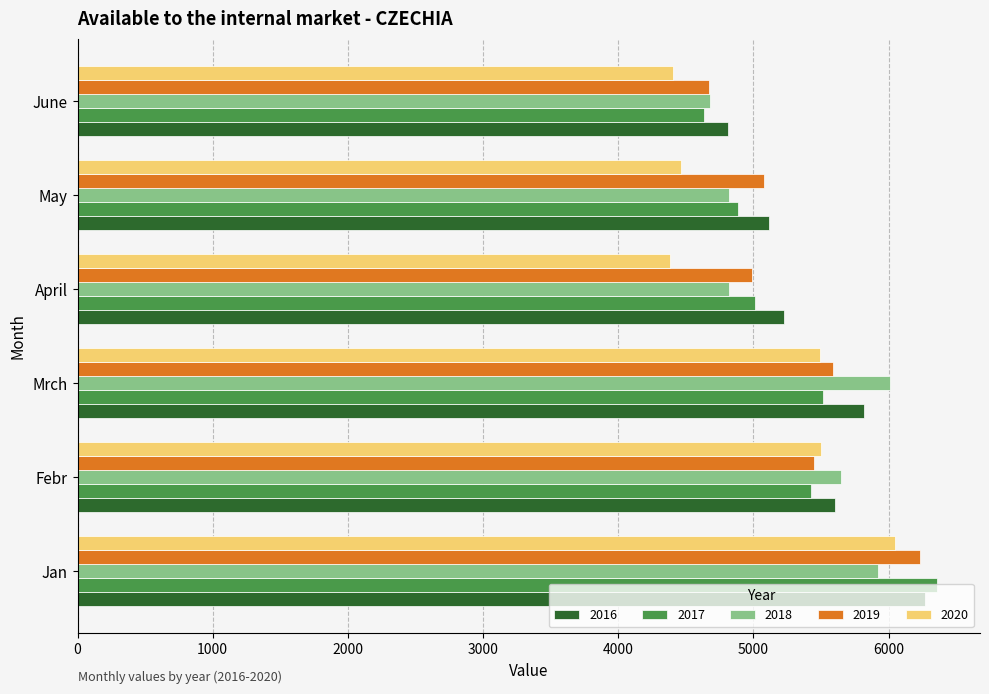

At which category does the chart reach its peak across all series?

Jan